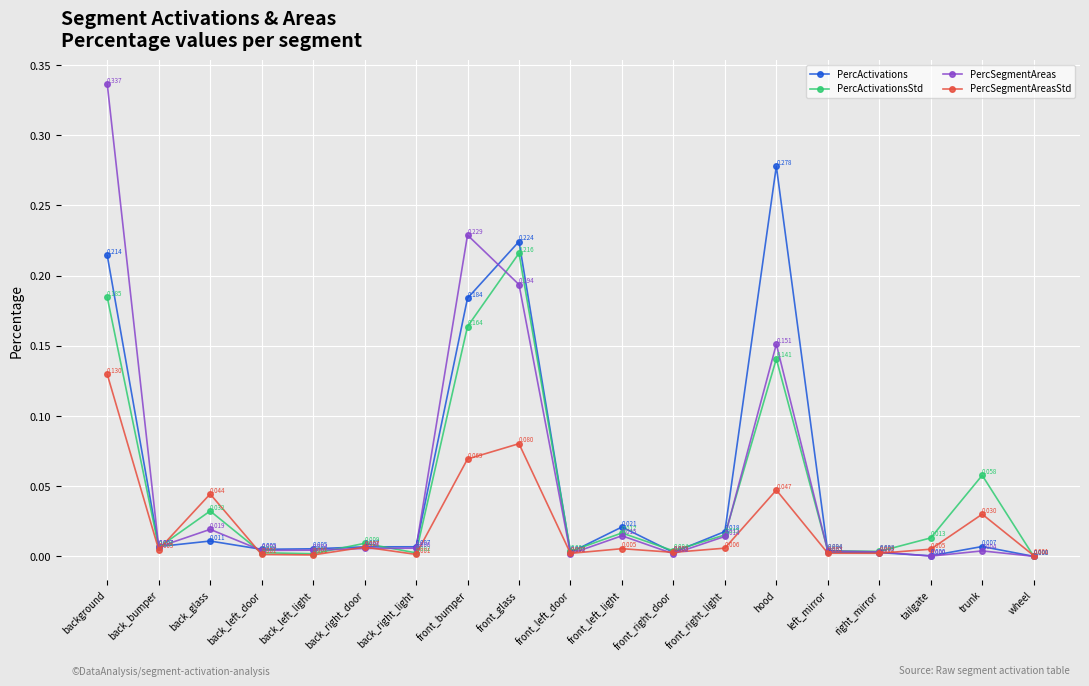

Rank the series by their maximum value, from highest to lowest.

PercSegmentAreas, PercActivations, PercActivationsStd, PercSegmentAreasStd